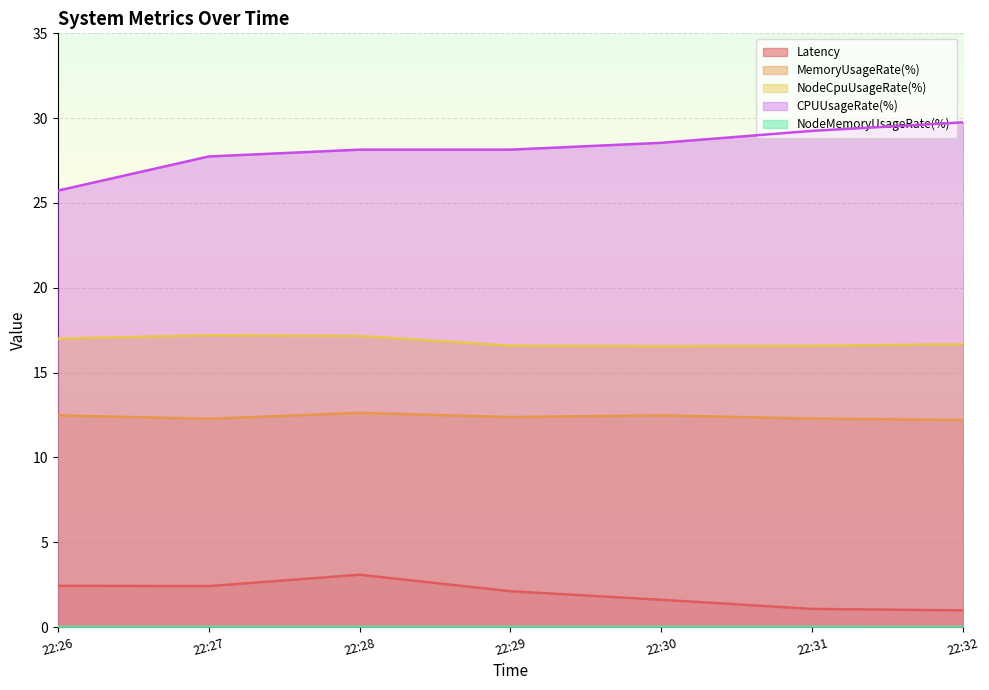

Which series changed the most between 22:26 and 22:28?

CPUUsageRate(%)